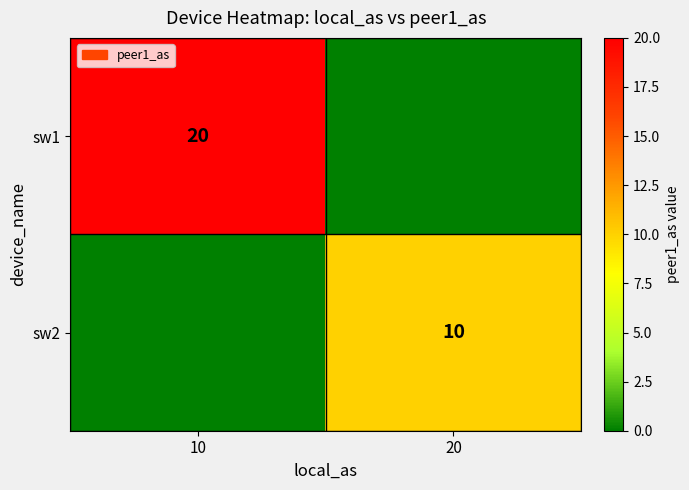

True or false: sw2 has a value of 10 at 20.

True